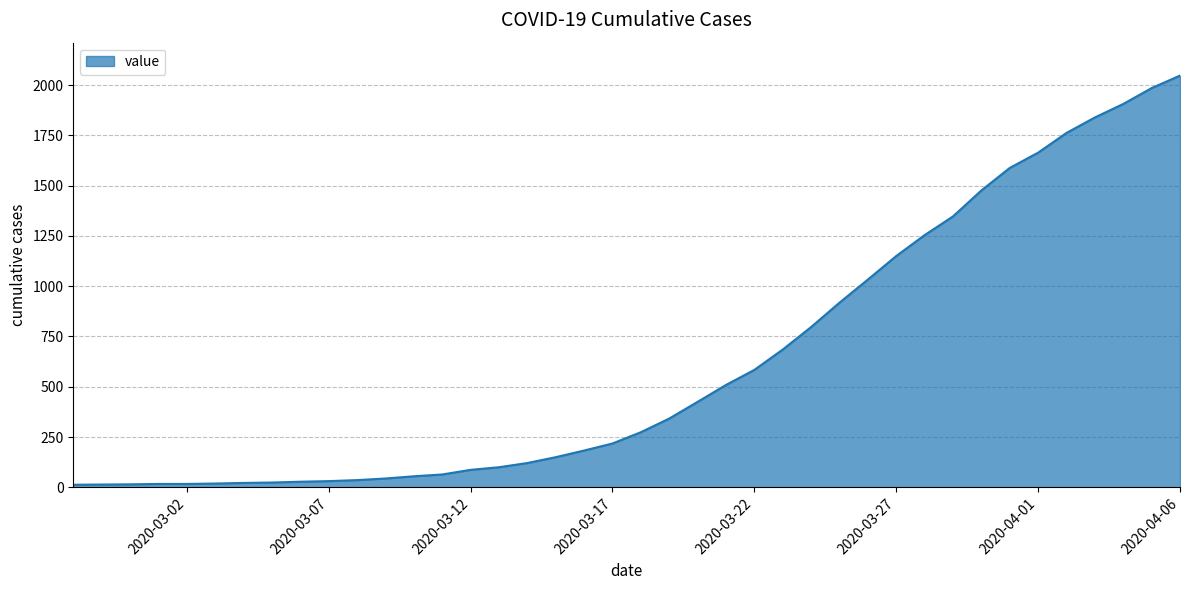

What is the maximum value shown in the chart?

2047